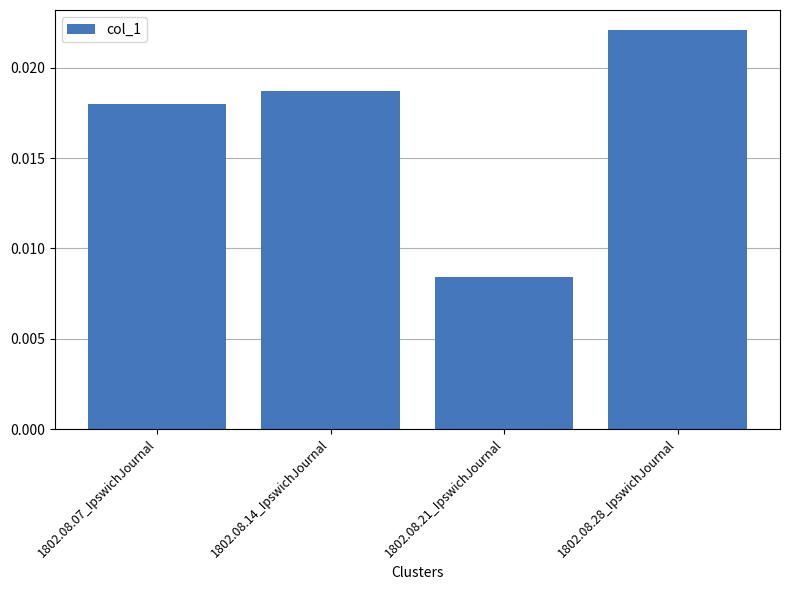

Which has a higher value, 1802.08.28_IpswichJournal or 1802.08.07_IpswichJournal?

1802.08.28_IpswichJournal